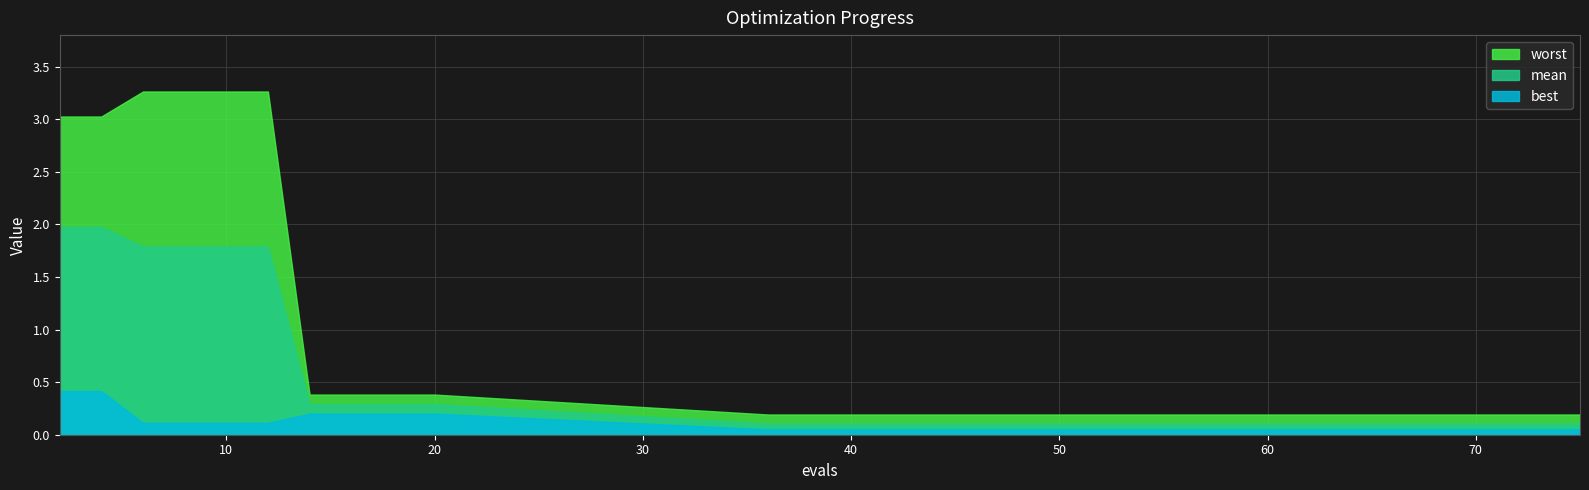

At which label does worst reach its peak?

6